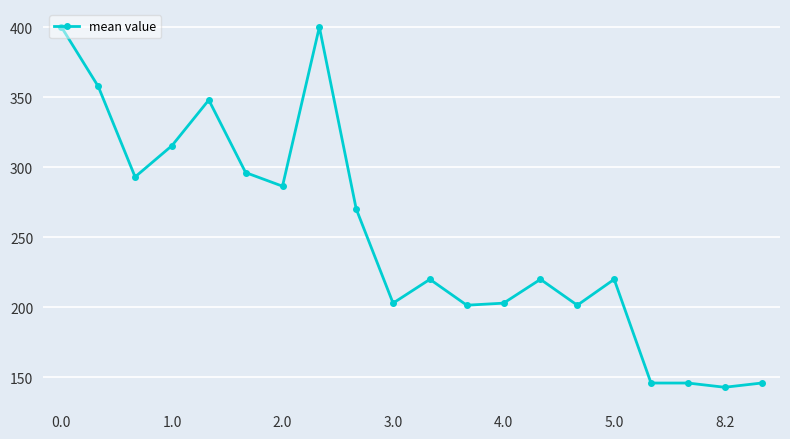

What is the value of the 15th point from the left?

201.5